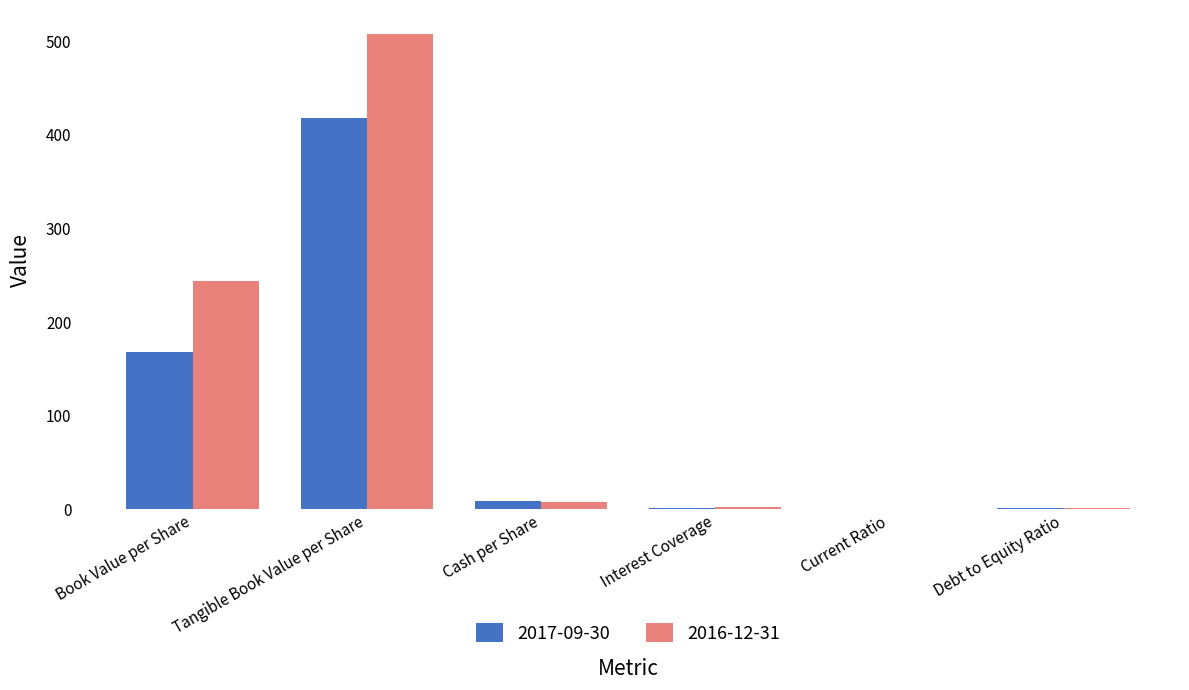

What is the sum of all 2016-12-31 values?

762.9